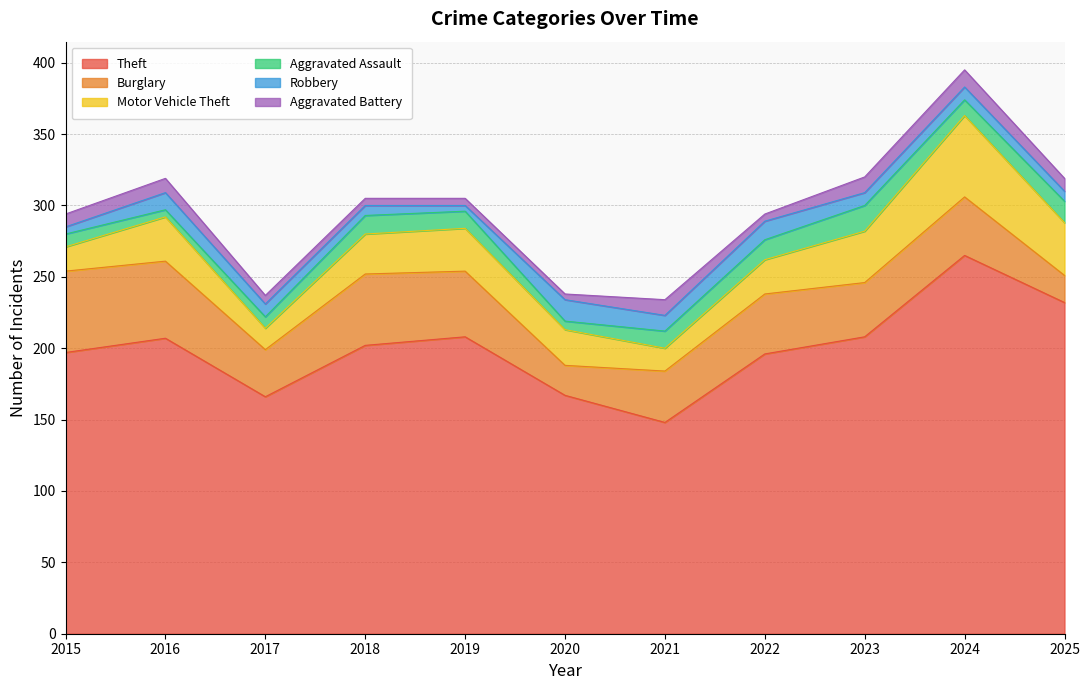

Which category has the highest value across all series?

2024